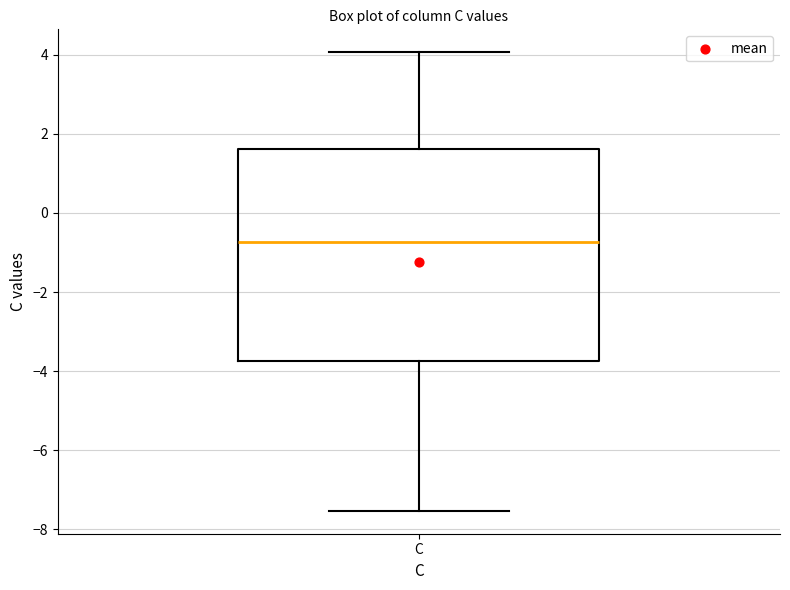

Read this box plot against the y-axis: the position of the median line, the range covered by the box, and the ends of both whiskers. The values are not printed on the chart, so give them approximately, as read against the axis.

median -0.8, box -3.8 to 1.6, whiskers -7.6 to 4.0